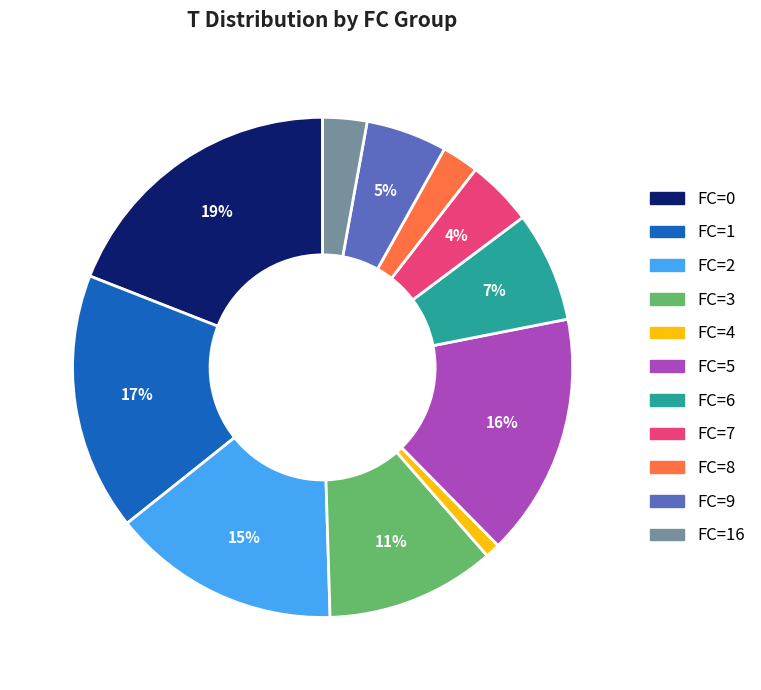

To the nearest percent, what is the average slice percentage?

9%